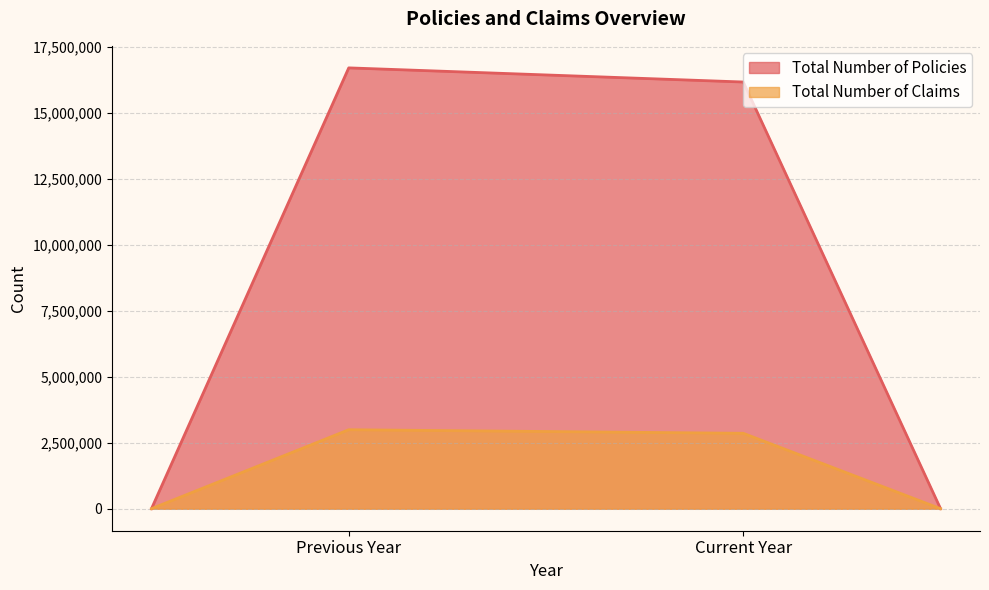

What is the total value across all series at Previous Year?

19683824